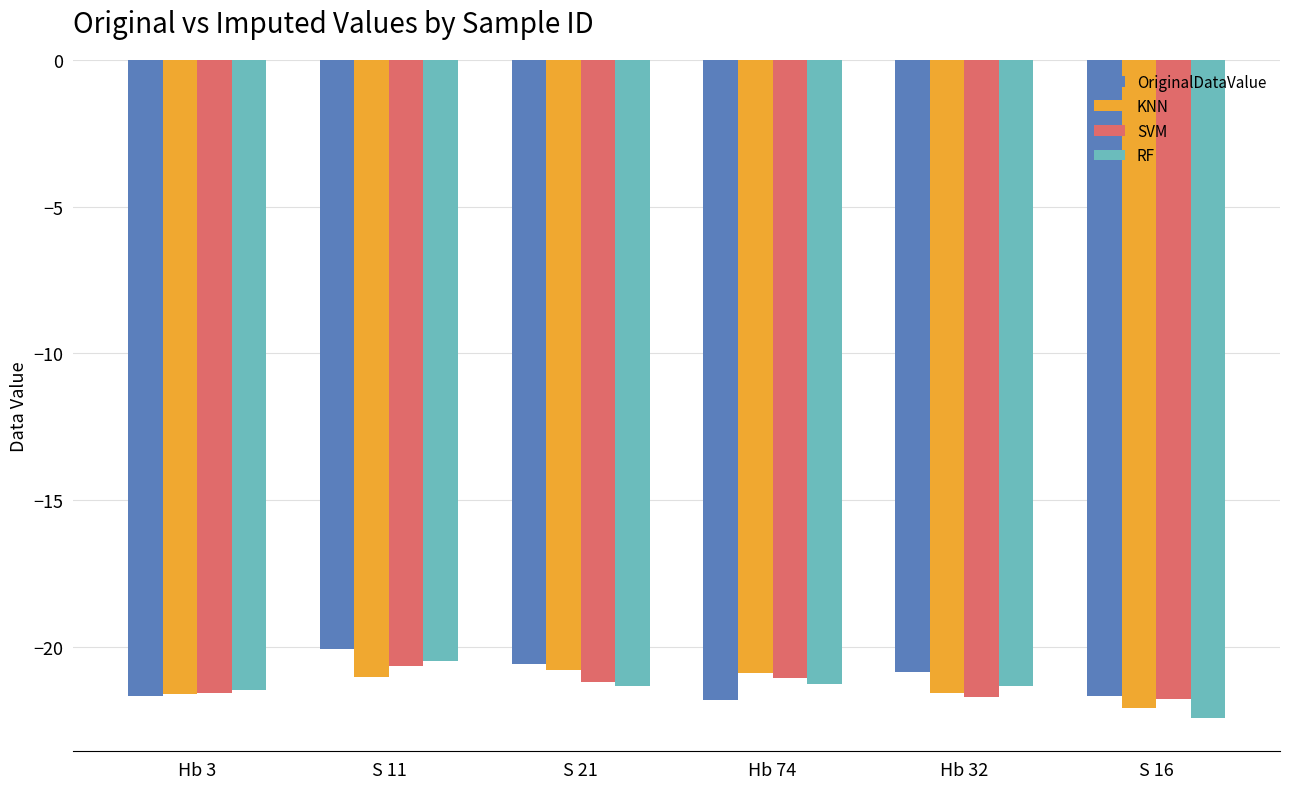

What is the difference between the KNN values at Hb 32 and S 21?

0.8